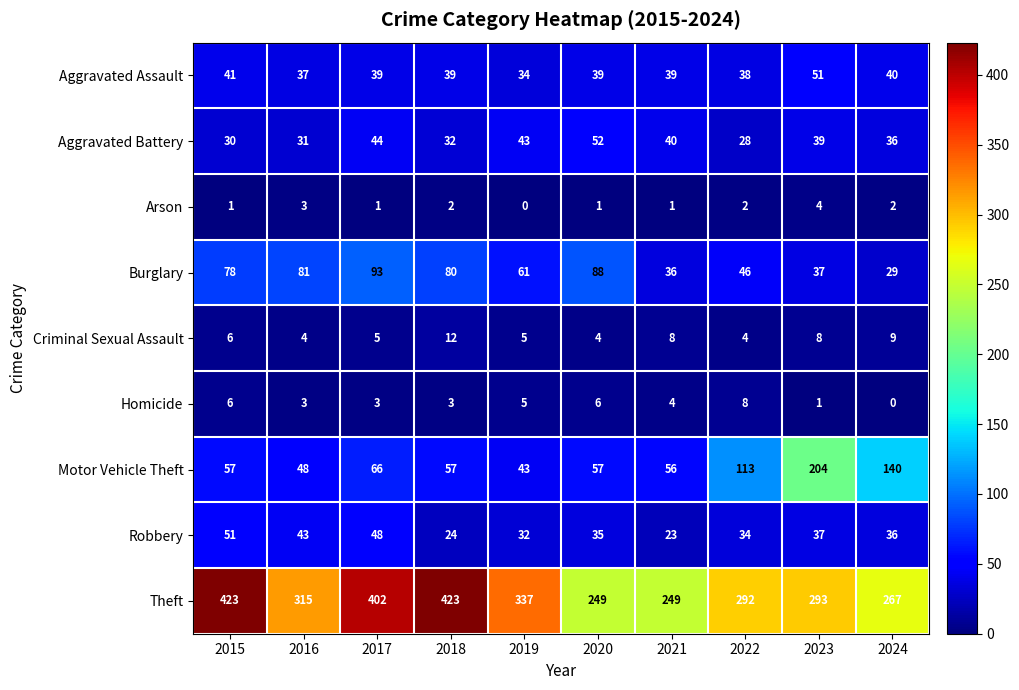

Rank the categories by Aggravated Battery value from highest to lowest.

2020, 2017, 2019, 2021, 2023, 2024, 2018, 2016, 2015, 2022